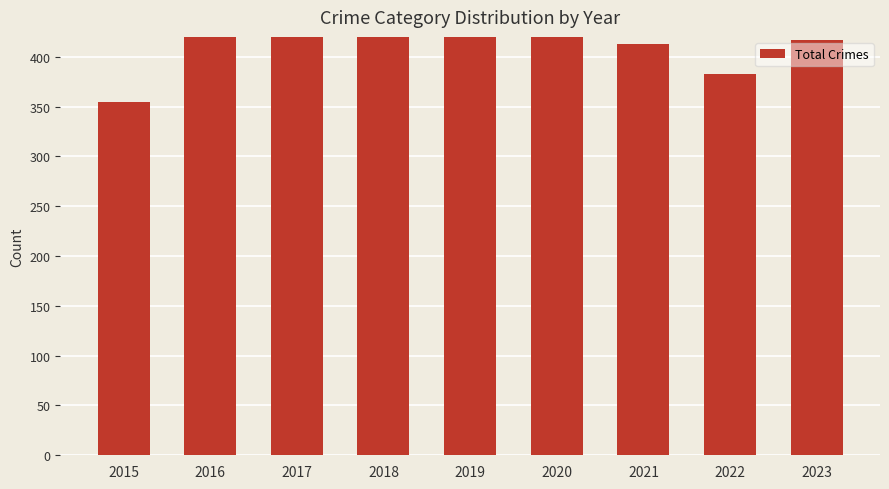

The value at 2018 is 665. True or false?

False